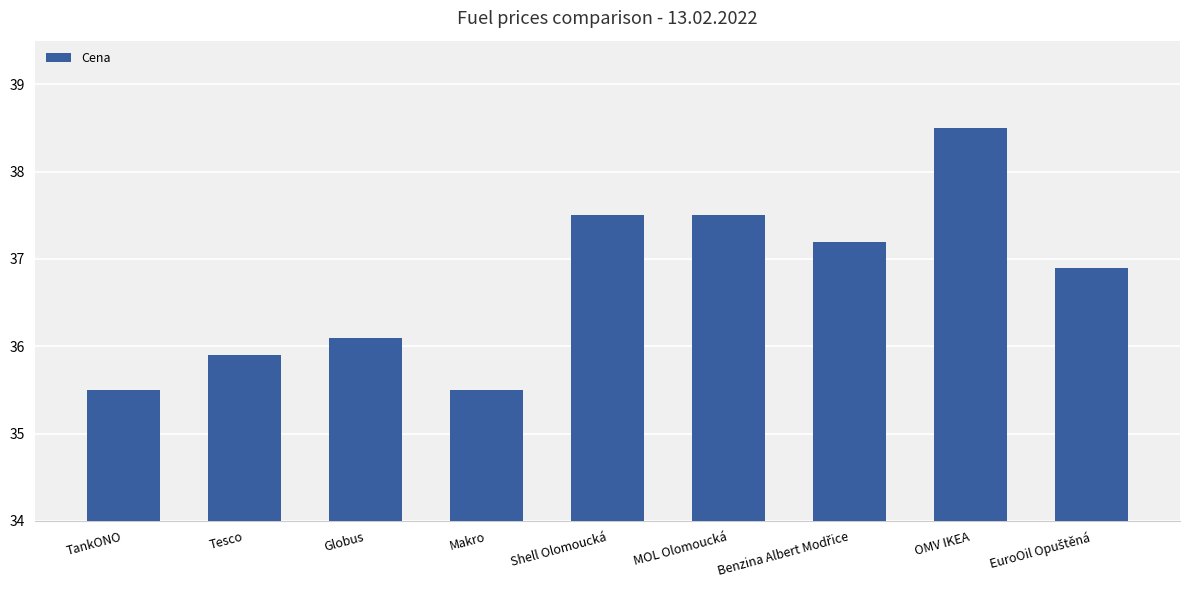

What is the value of the 4th bar from the left?

35.5